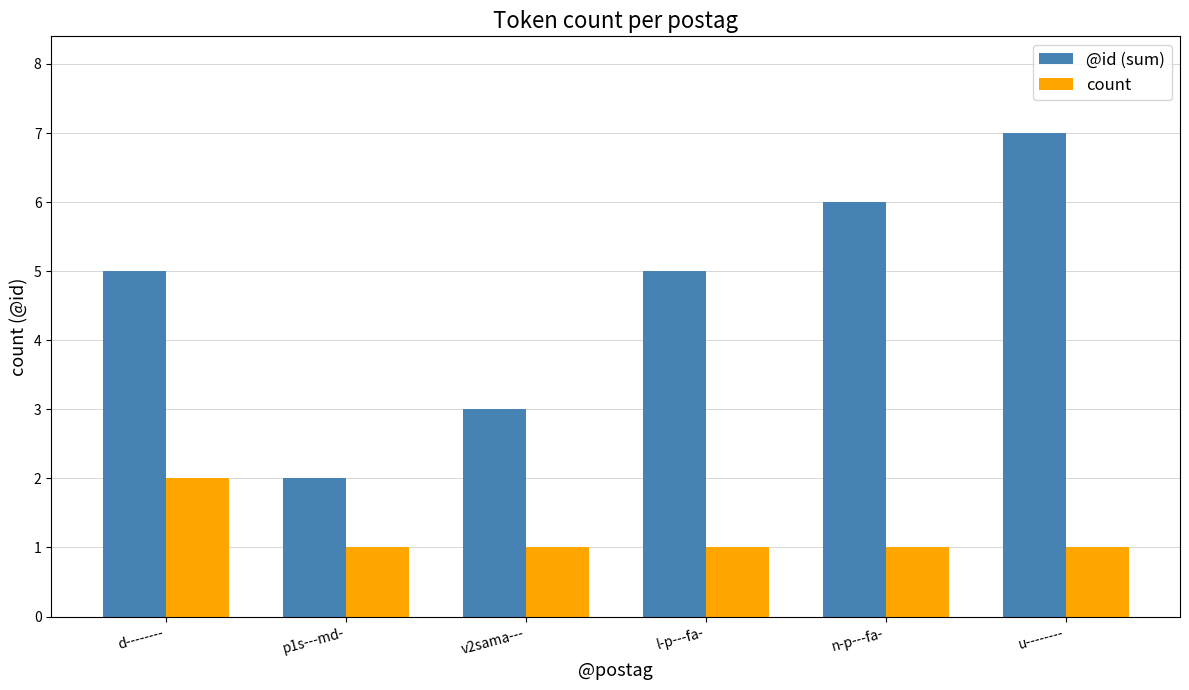

Rank the series by their maximum value, from lowest to highest.

count, @id (sum)